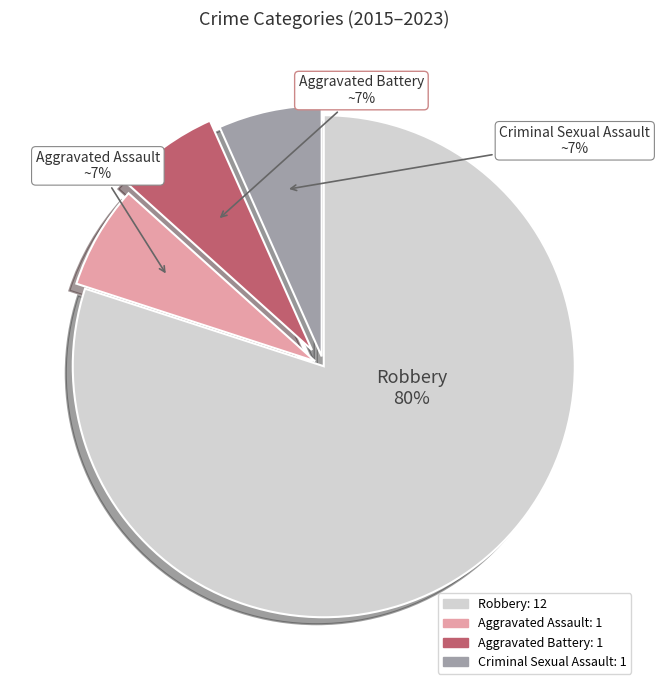

Combined, do Criminal Sexual Assault and Aggravated Battery account for over 50%?

No